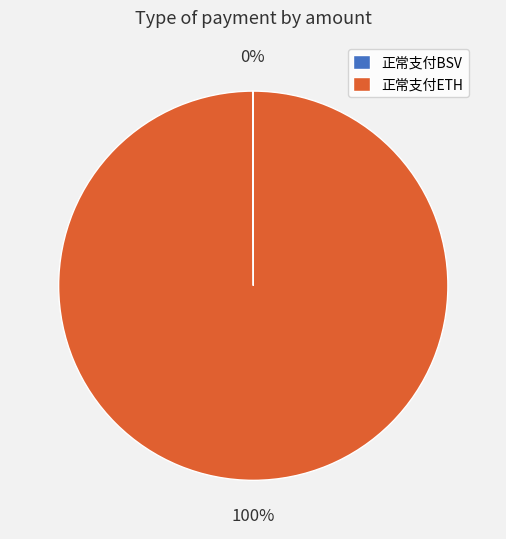

To the nearest percent, what is the average slice percentage?

50%